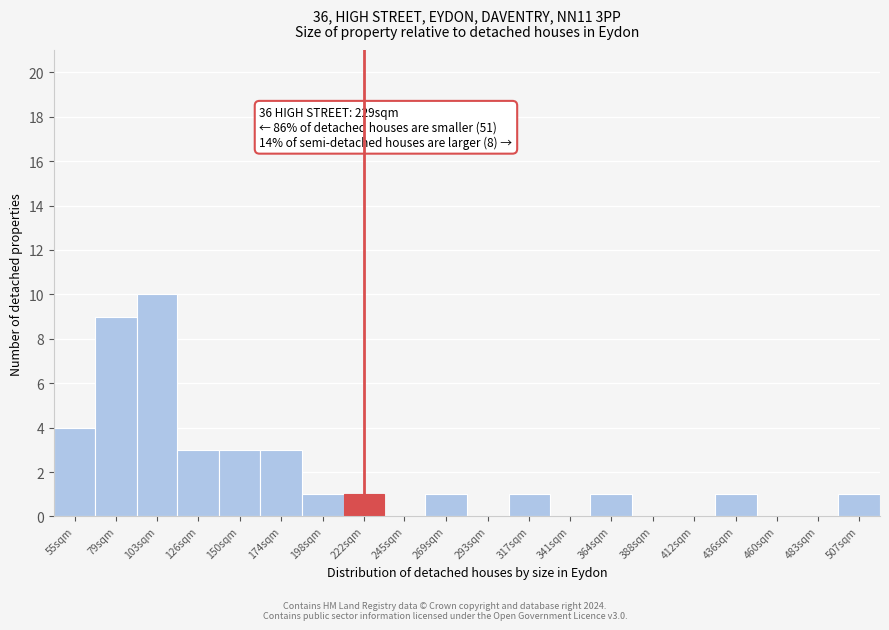

Reading left to right, extract all data points from this chart.

55sqm=4	79sqm=9	103sqm=10	126sqm=3	150sqm=3	174sqm=3	198sqm=1	222sqm=1	245sqm=0	269sqm=1	293sqm=0	317sqm=1	341sqm=0	364sqm=1	388sqm=0	412sqm=0	436sqm=1	460sqm=0	483sqm=0	507sqm=1